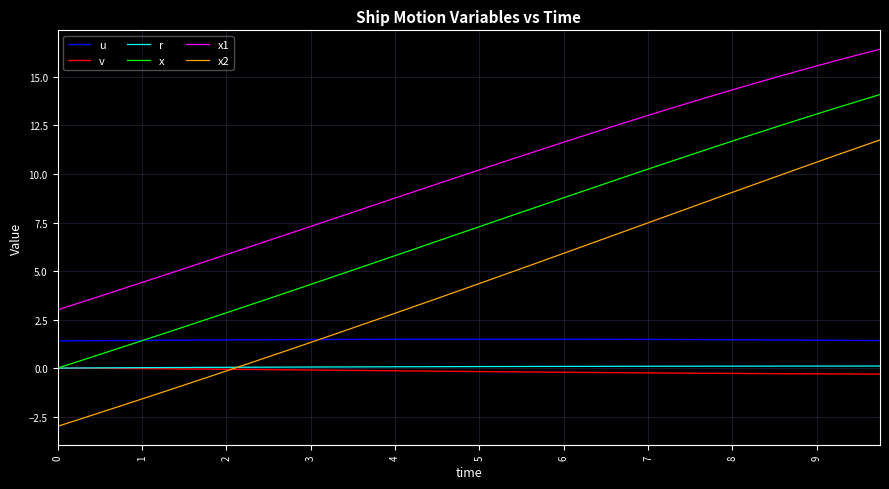

After their last crossing, which series has the higher values: x2 or v?

x2